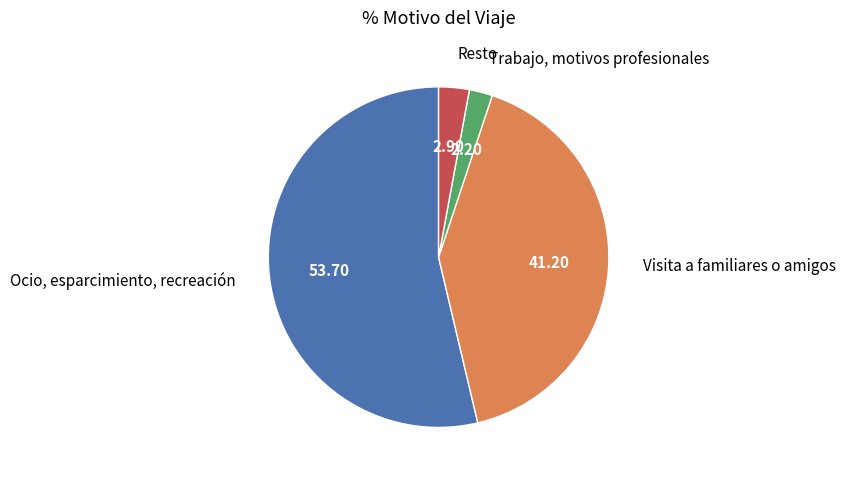

The Resto slice represents 3% of the pie. True or false?

True